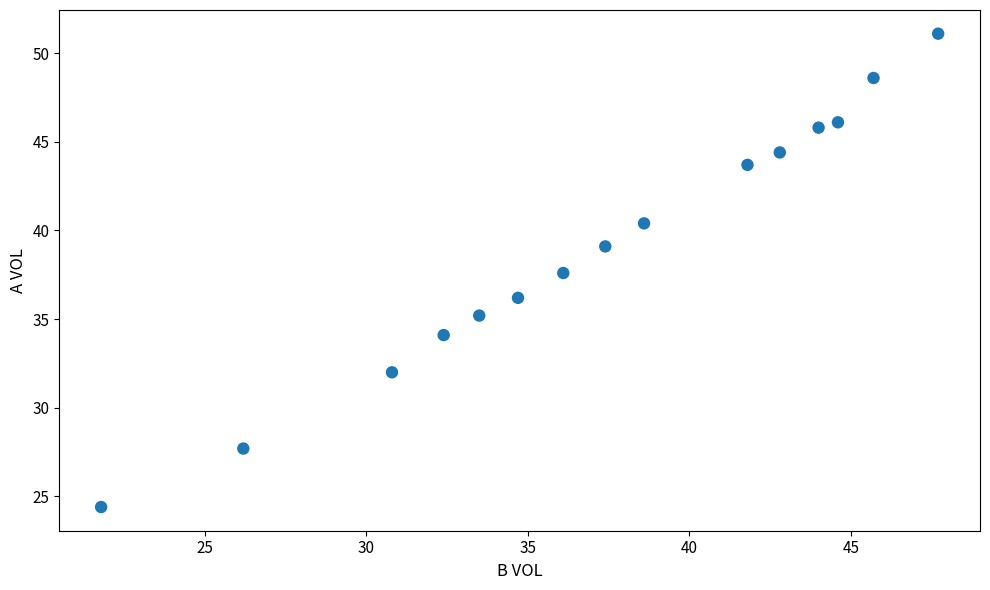

What is the range of Y values (max minus min)?

26.7